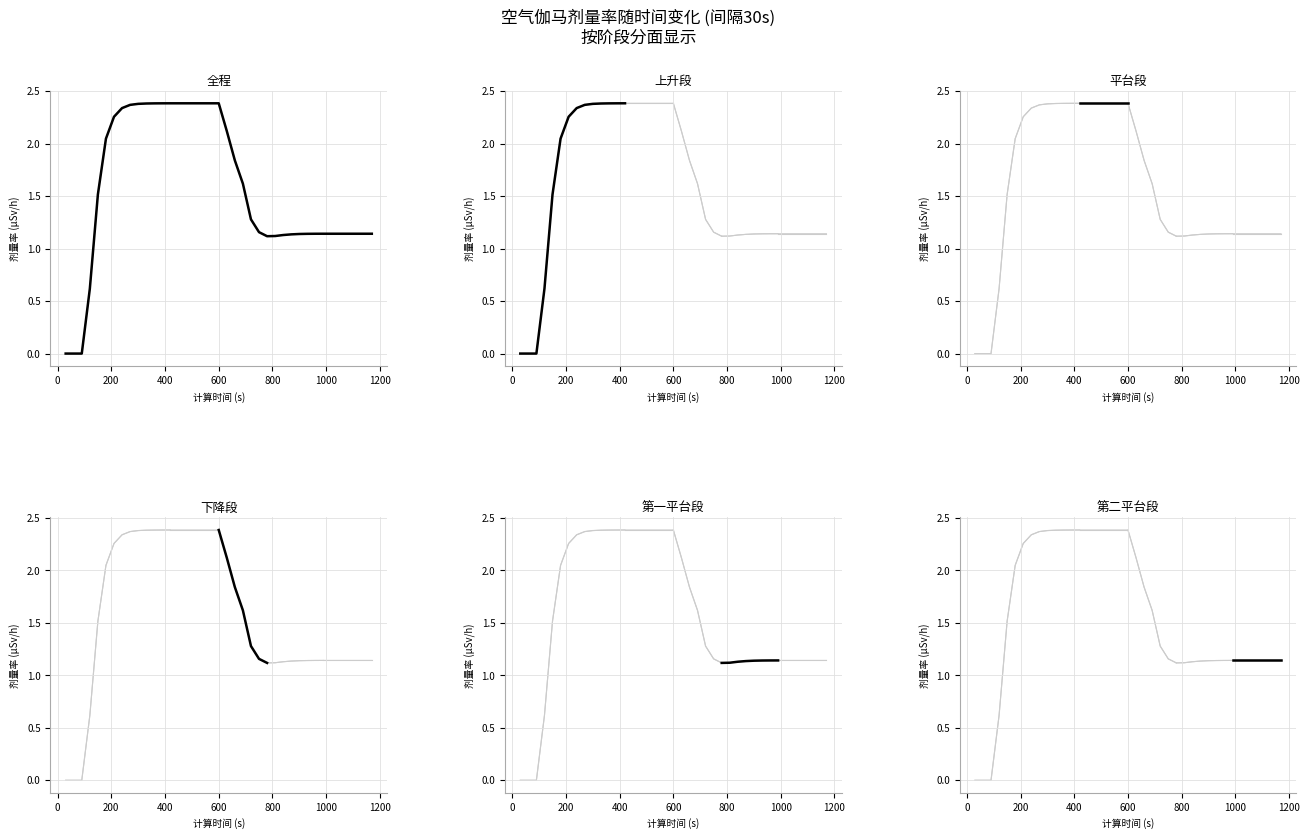

List the labels in order of value, largest first.

420, 450, 480, 510, 540, 570, 600, 390, 360, 330, 300, 270, 240, 210, 630, 180, 660, 690, 150, 720, 750, 990, 1020, 1050, 1080, 1110, 1140, 1170, 960, 930, 900, 870, 840, 810, 780, 120, 30, 60, 90